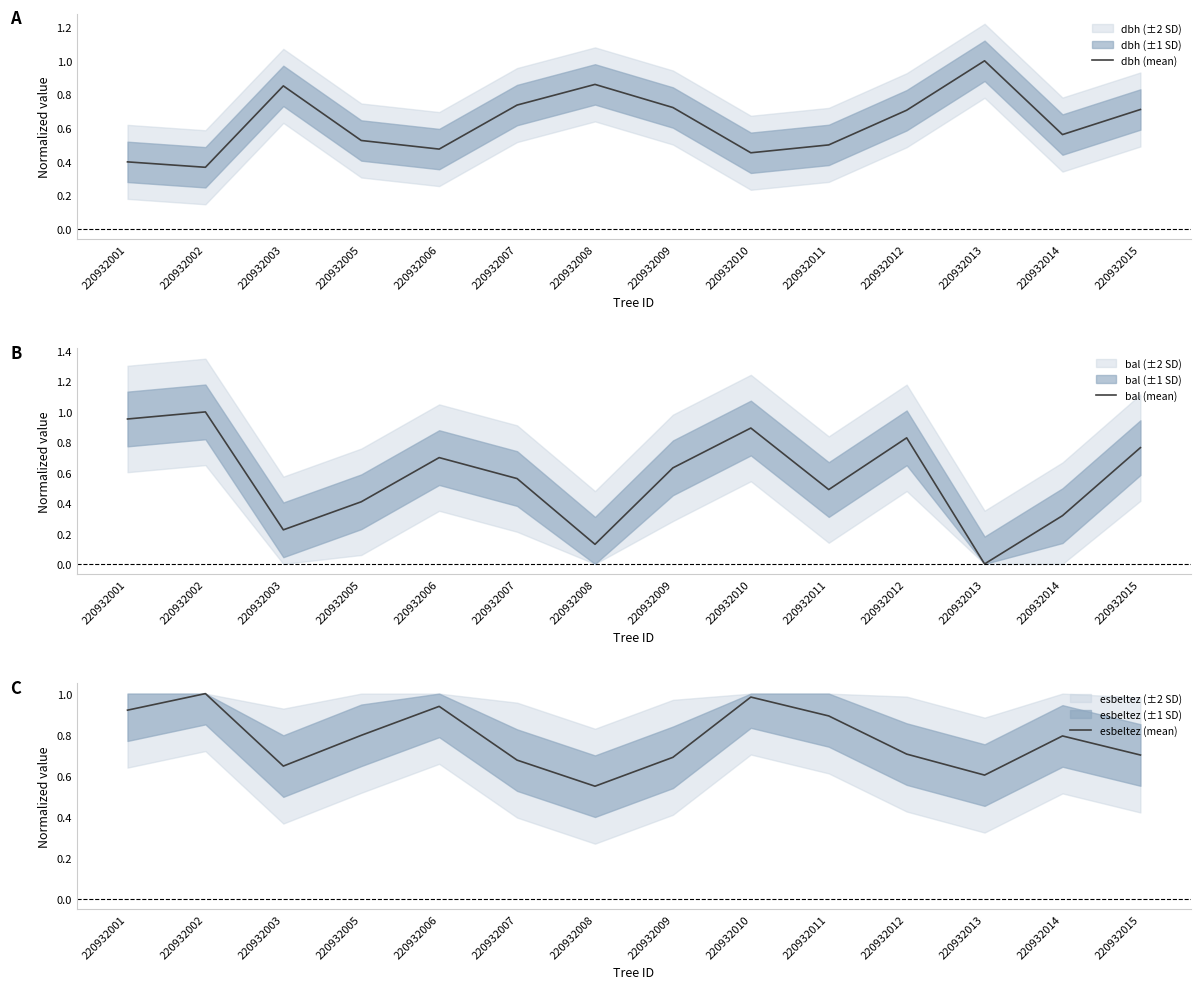

How many series are shown in this chart?

3